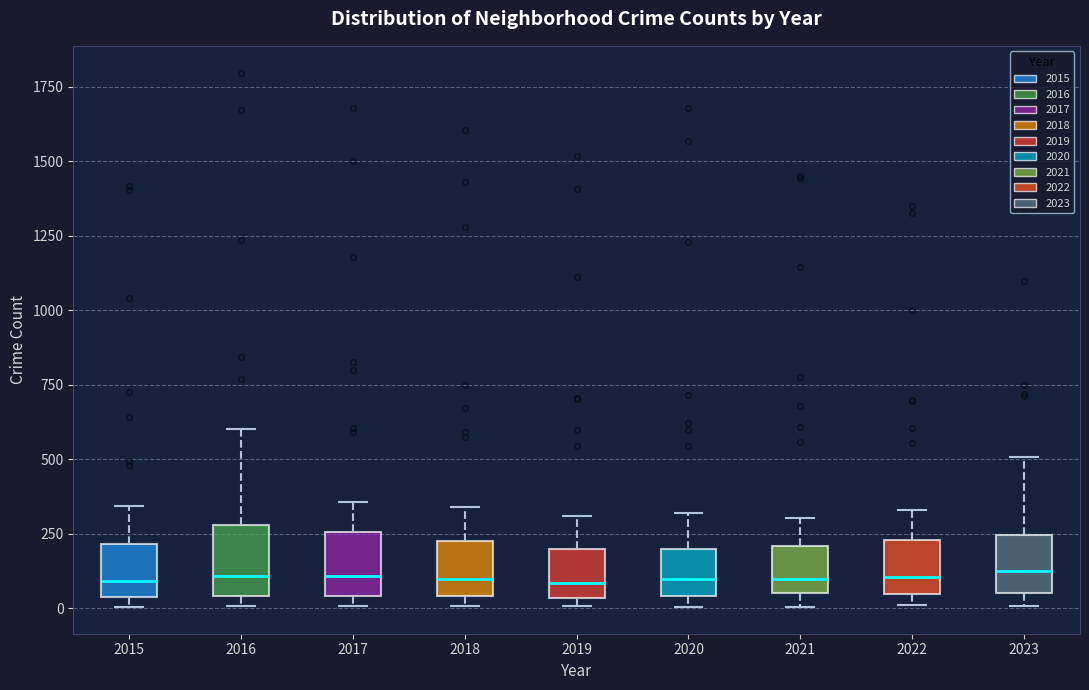

Where is the lower edge of the box at x = 2023 on the y-axis? The values are not printed on the chart, so give them approximately, as read against the axis.

50